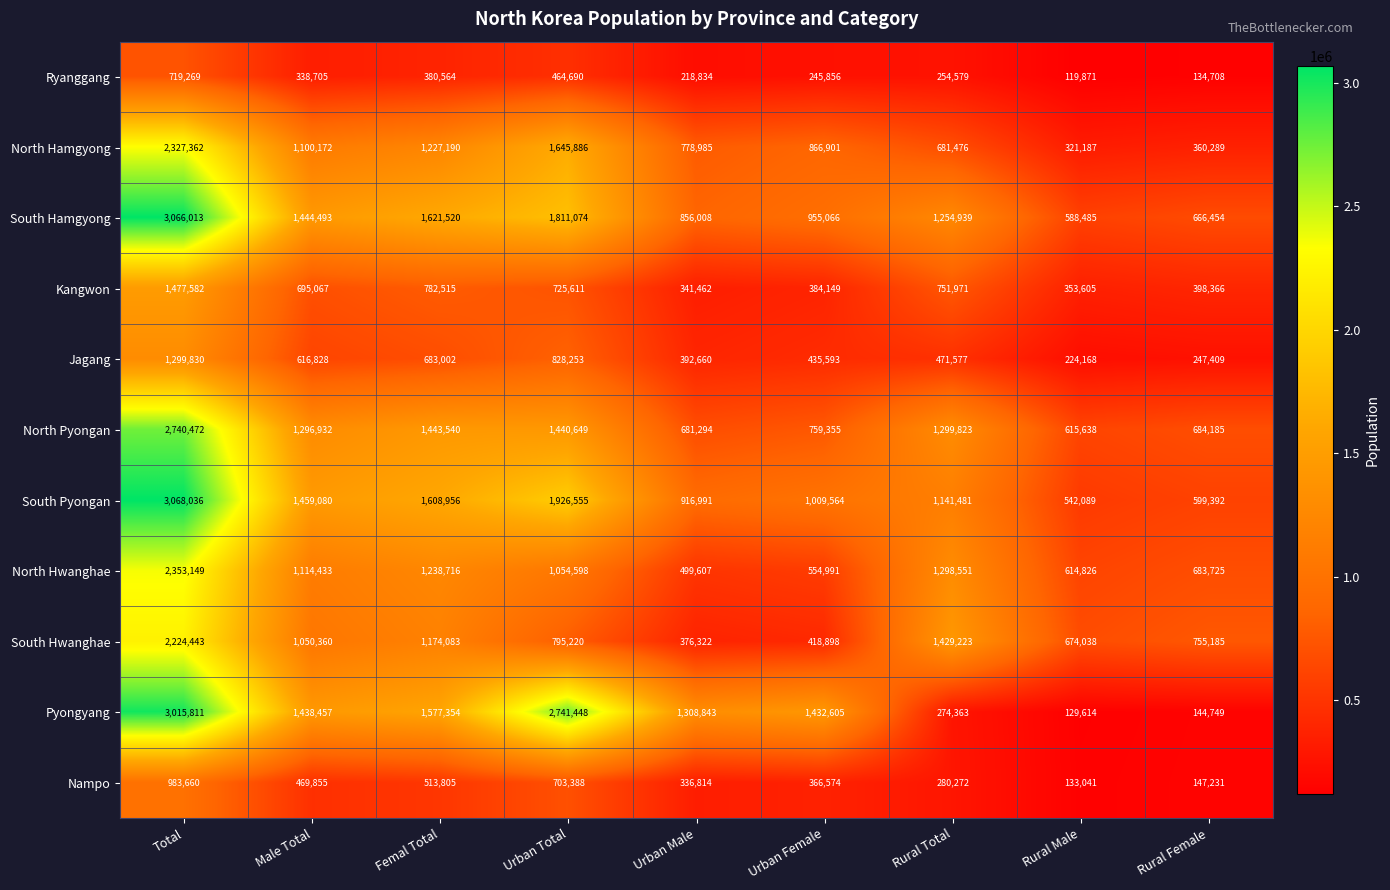

What is the sum of the North Pyongan values at Rural Female and Male Total?

1981117